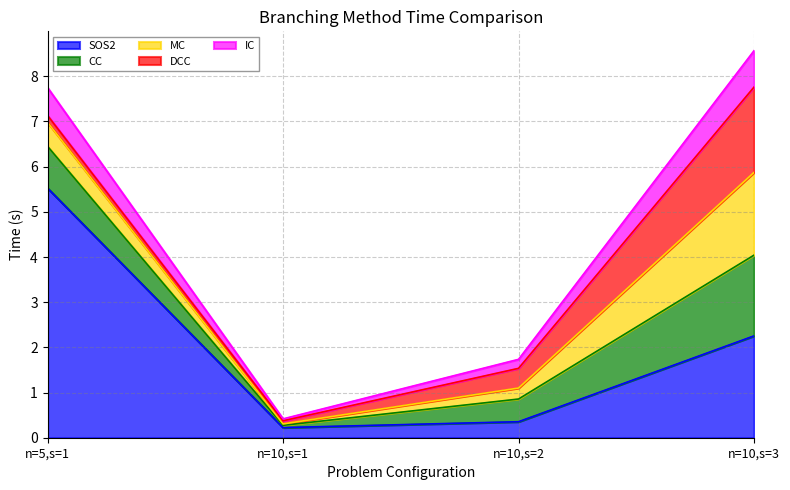

Rank the series by their maximum value, from highest to lowest.

SOS2, DCC, MC, CC, IC